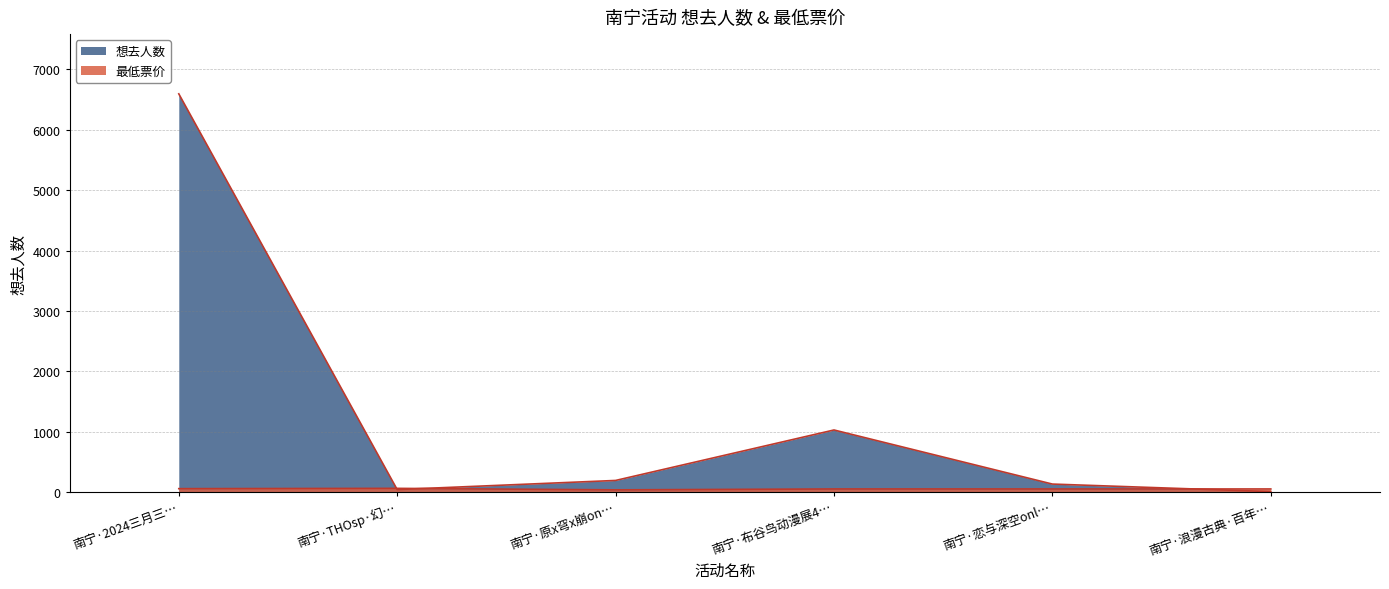

Rank the series at 南宁·THOsp·幻… from highest to lowest value.

最低票价, 想去人数